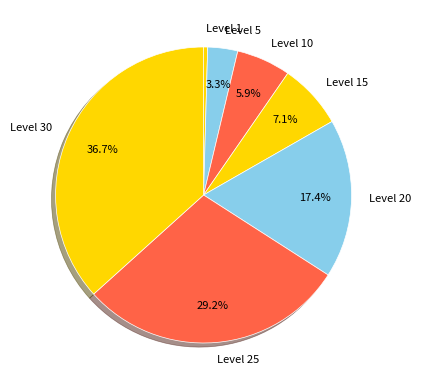

Which category has the smallest portion of the pie?

Level 1